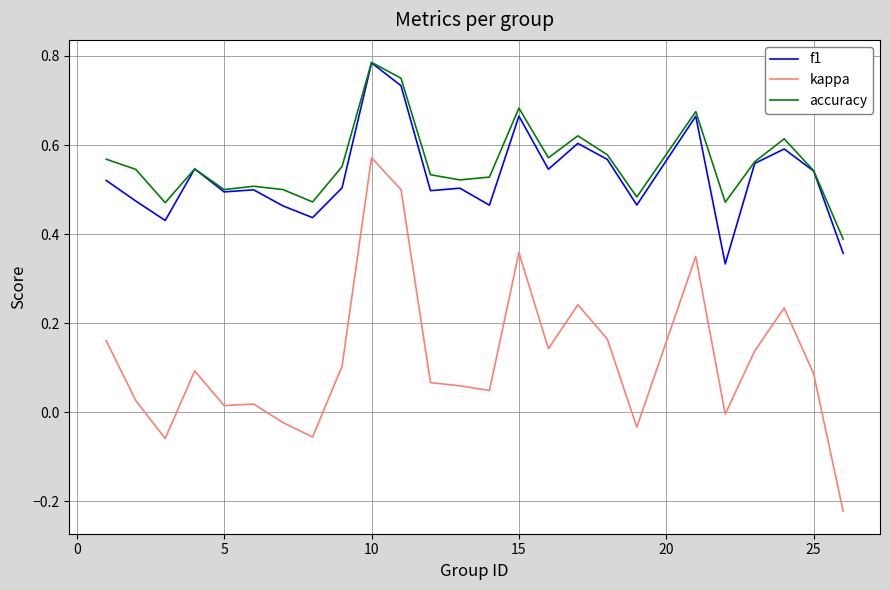

Which series has the largest range (max minus min)?

kappa